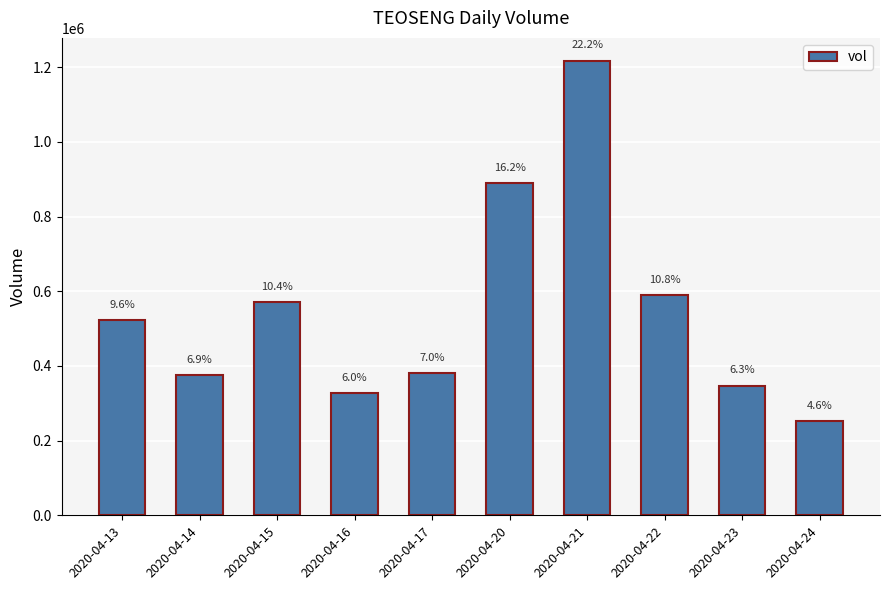

Reading right to left, list all the values displayed in this chart.

2020-04-24=252700	2020-04-23=347300	2020-04-22=589700	2020-04-21=1217900	2020-04-20=889500	2020-04-17=381200	2020-04-16=326800	2020-04-15=571300	2020-04-14=375900	2020-04-13=523200